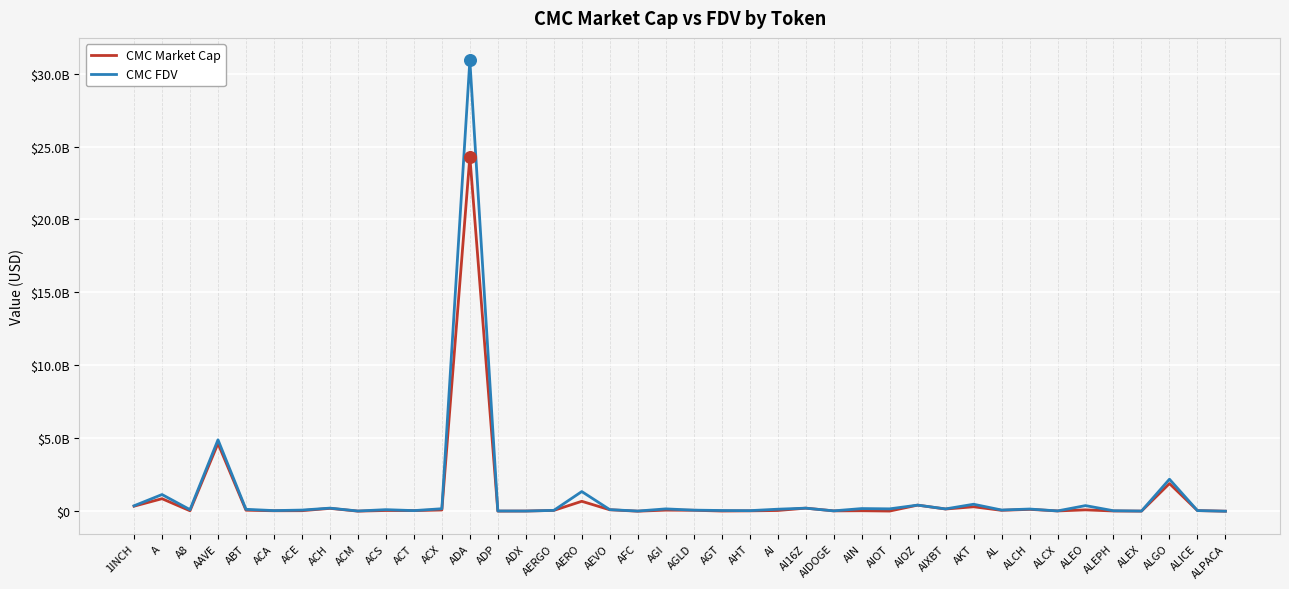

At how many categories does at least one series exceed 956350244?

5